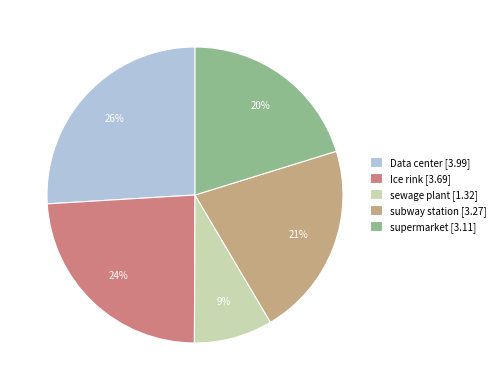

Does sewage plant represent more than half of the total?

No